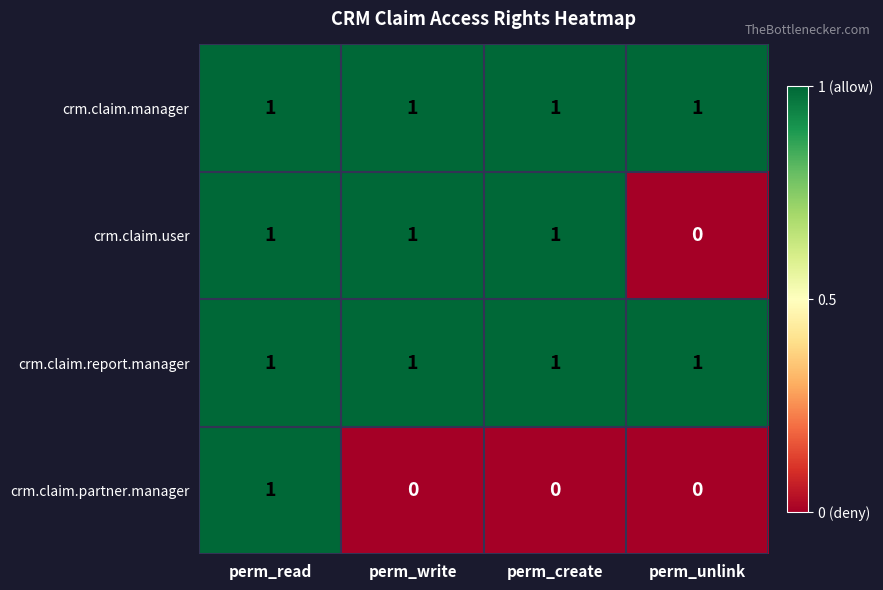

How many series are shown in this chart?

4